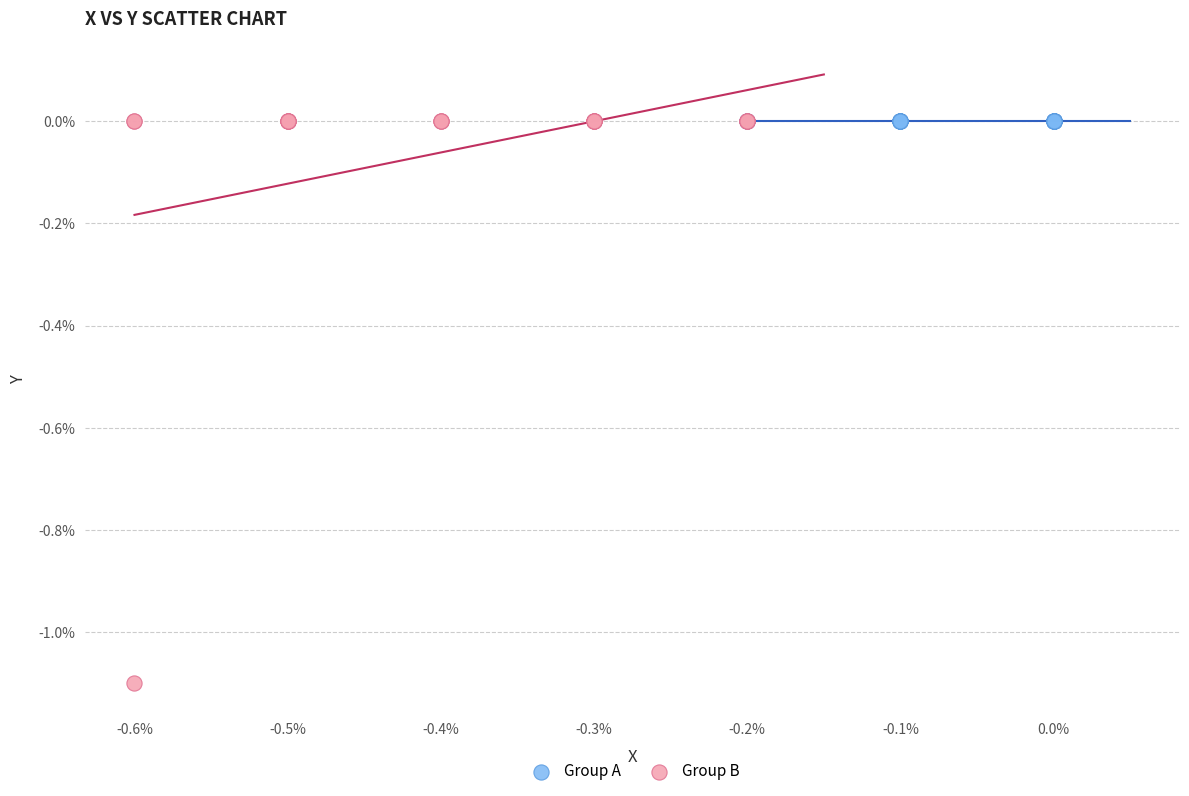

Which series contains the lowest Y value?

Group B